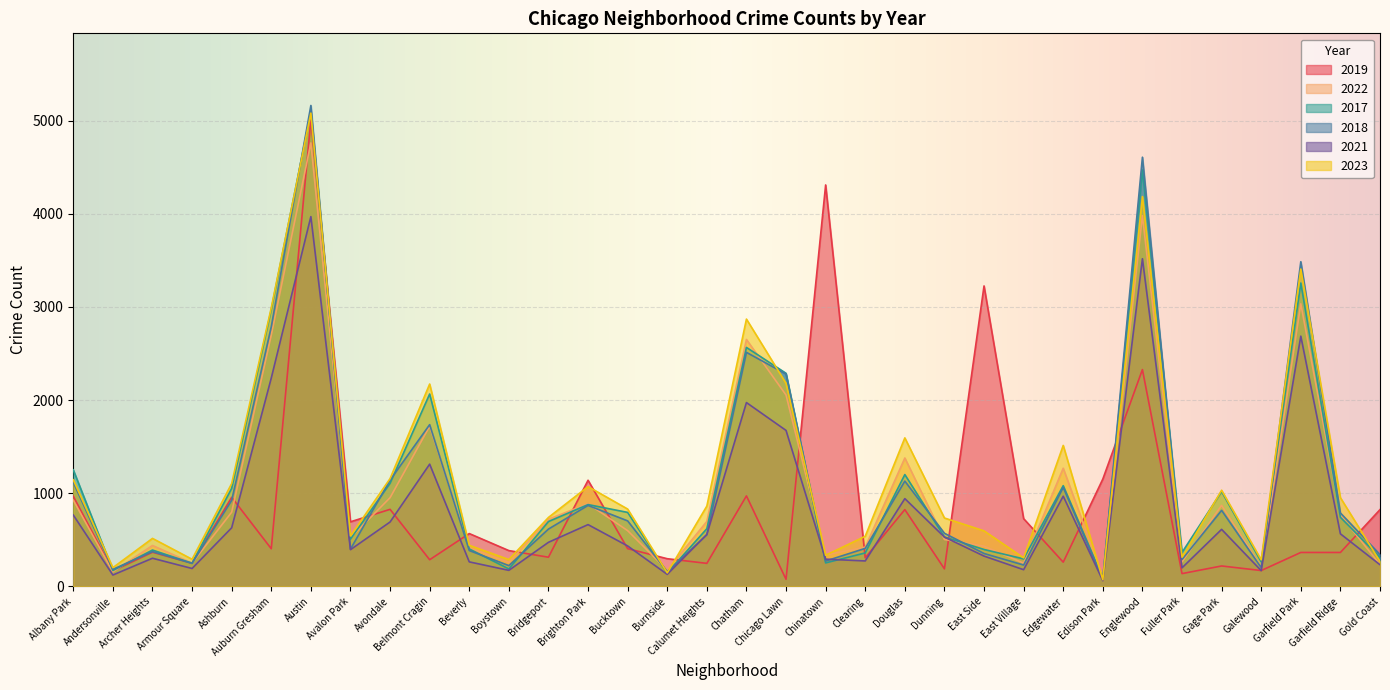

What is the sum of the 2017 values at Ashburn and Garfield Ridge?

1796